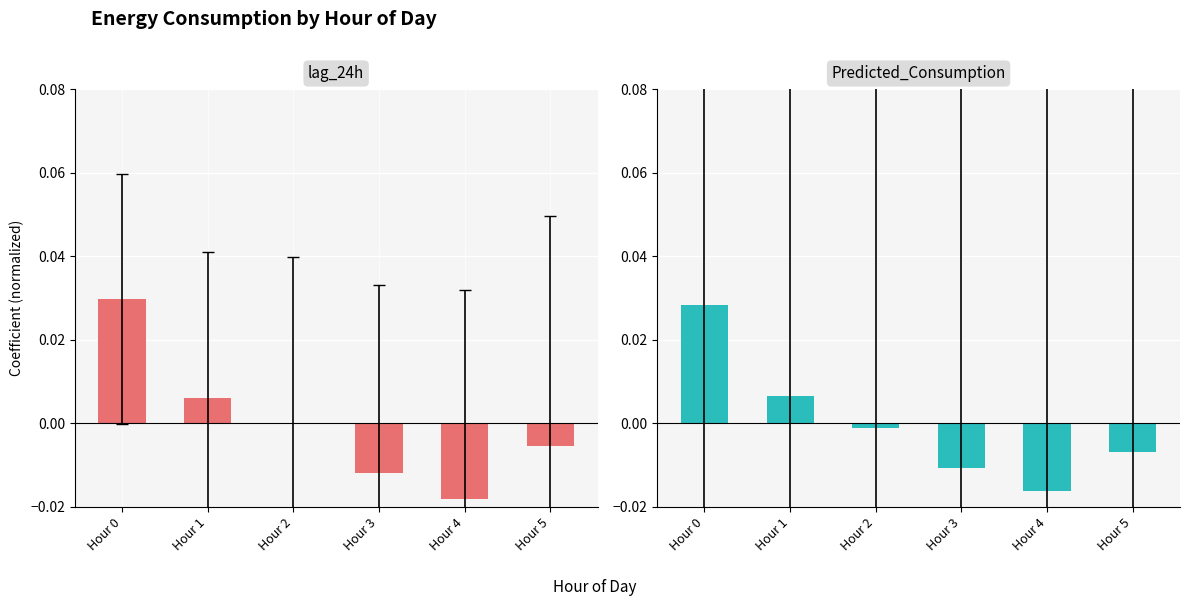

The lag_24h series shows -0.0 at Hour 4. True or false?

True